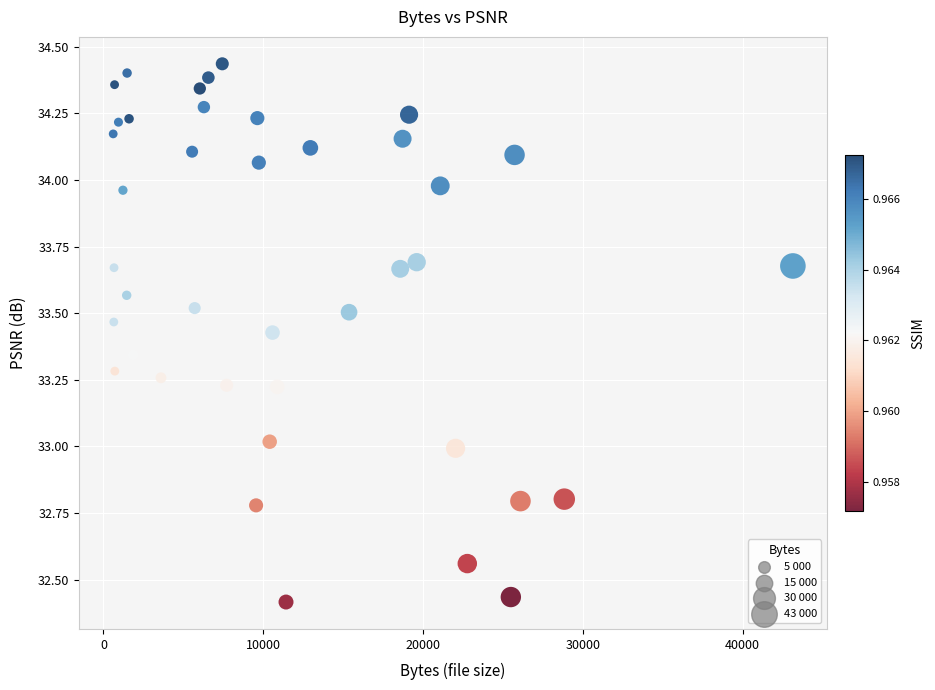

What is the range of X values (max minus min)?

42539.0